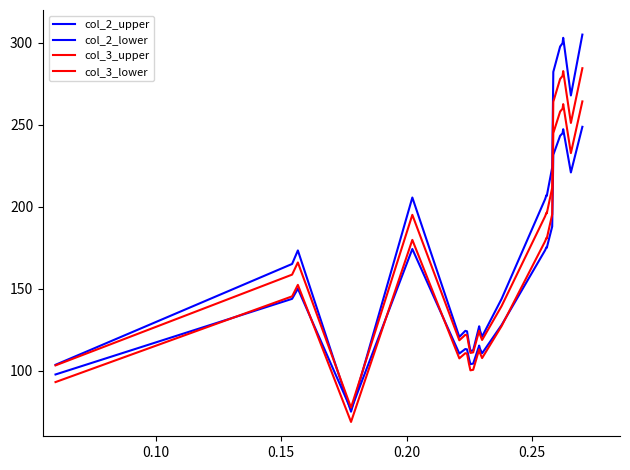

What is the average value of the col_3_lower series?

159.6